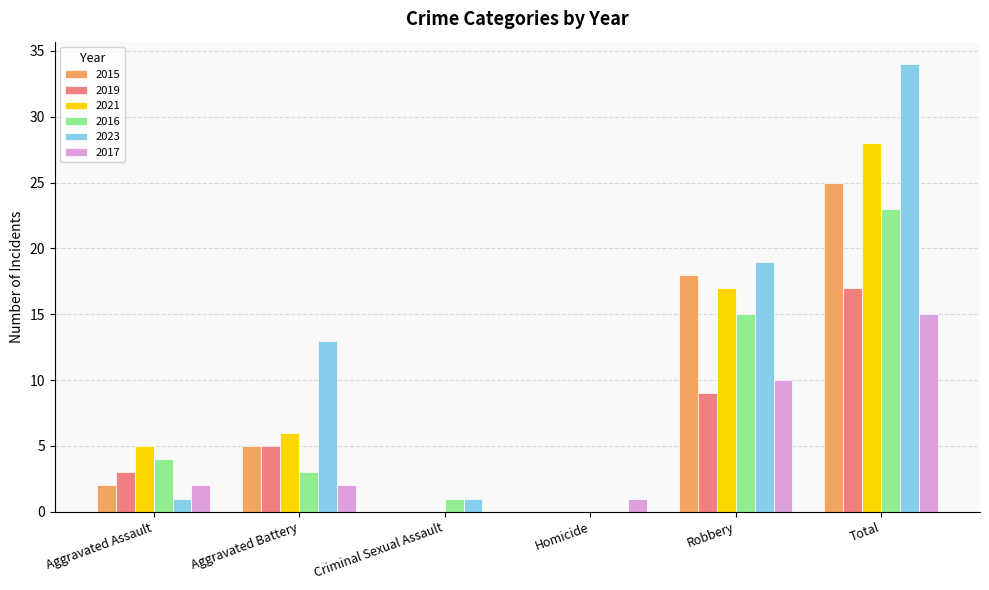

What is the highest value of the 2019 series?

17